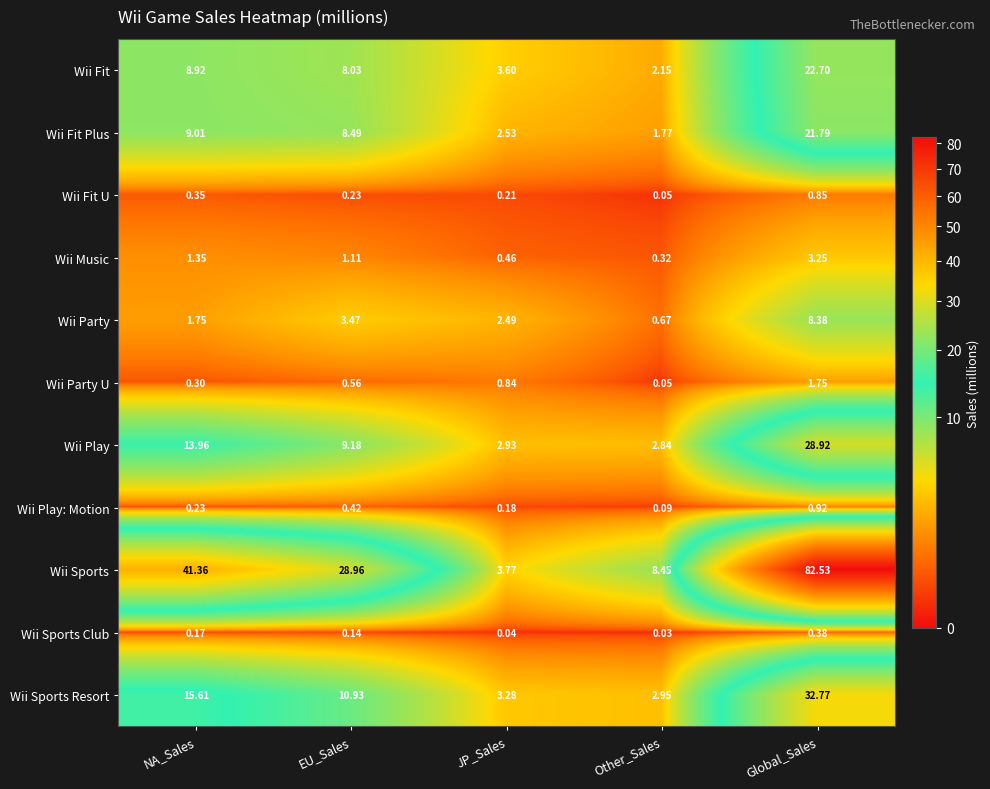

Which series has the largest range (max minus min)?

Wii Sports